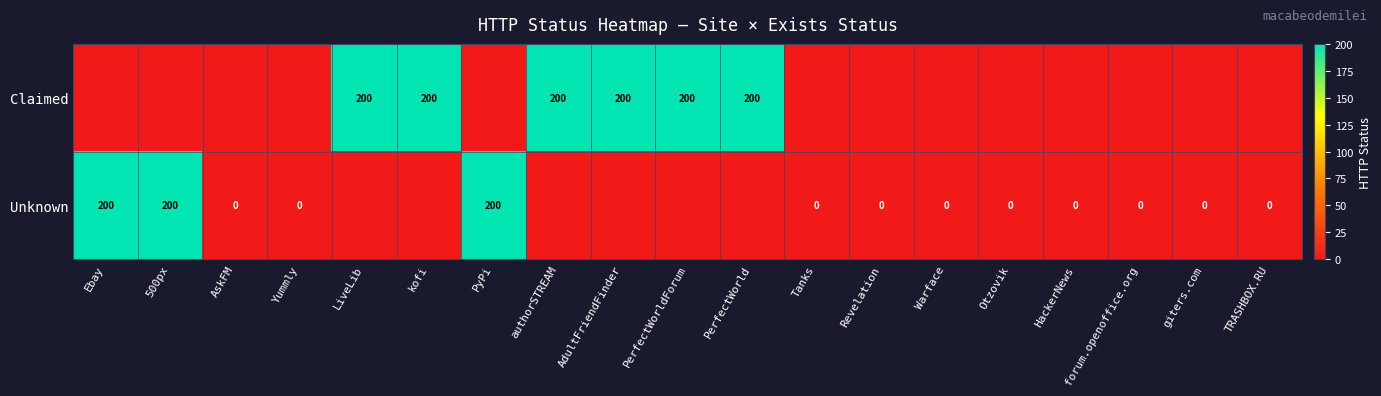

How many categories are shown in the chart?

19